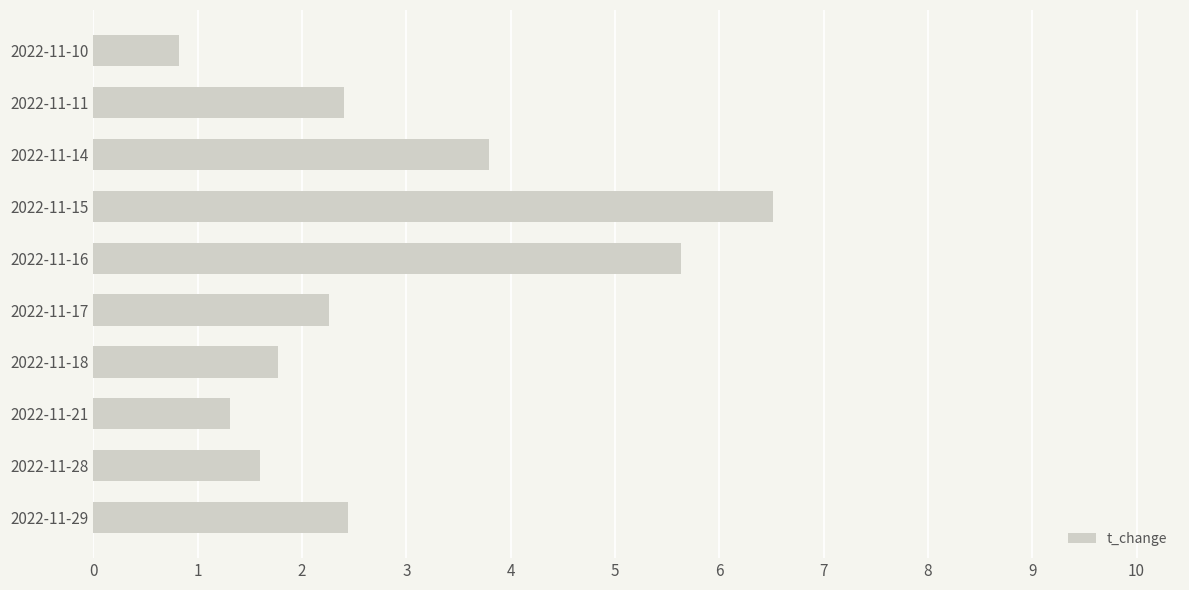

The chart shows a value of 1.6 at 2022-11-28. True or false?

True